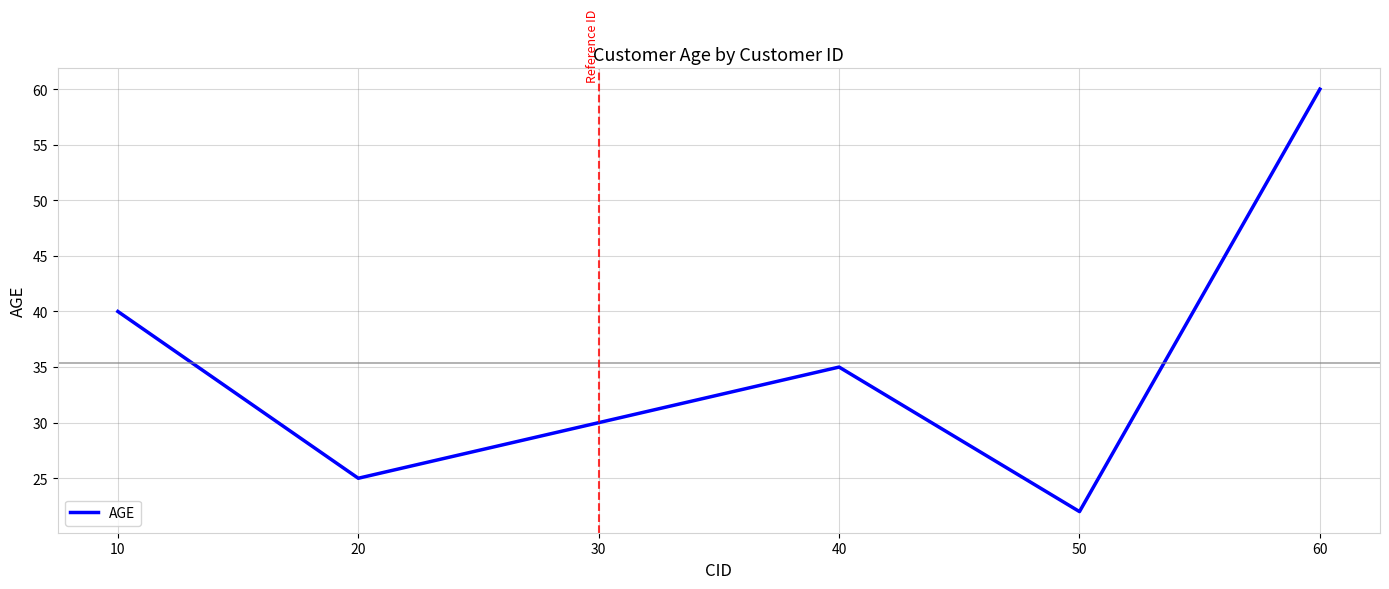

Approximately how many times larger is the value at 40 compared to 60?

0.6